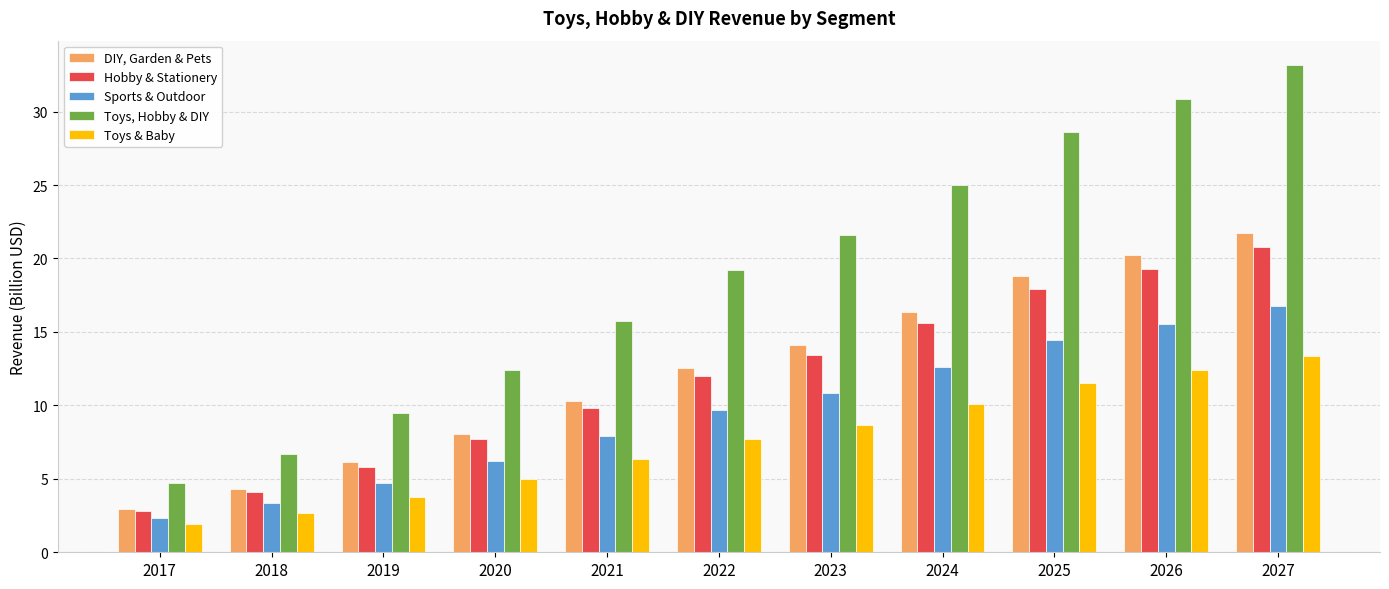

What is the value of the Hobby & Stationery bar at the 1st from the left?

2.8